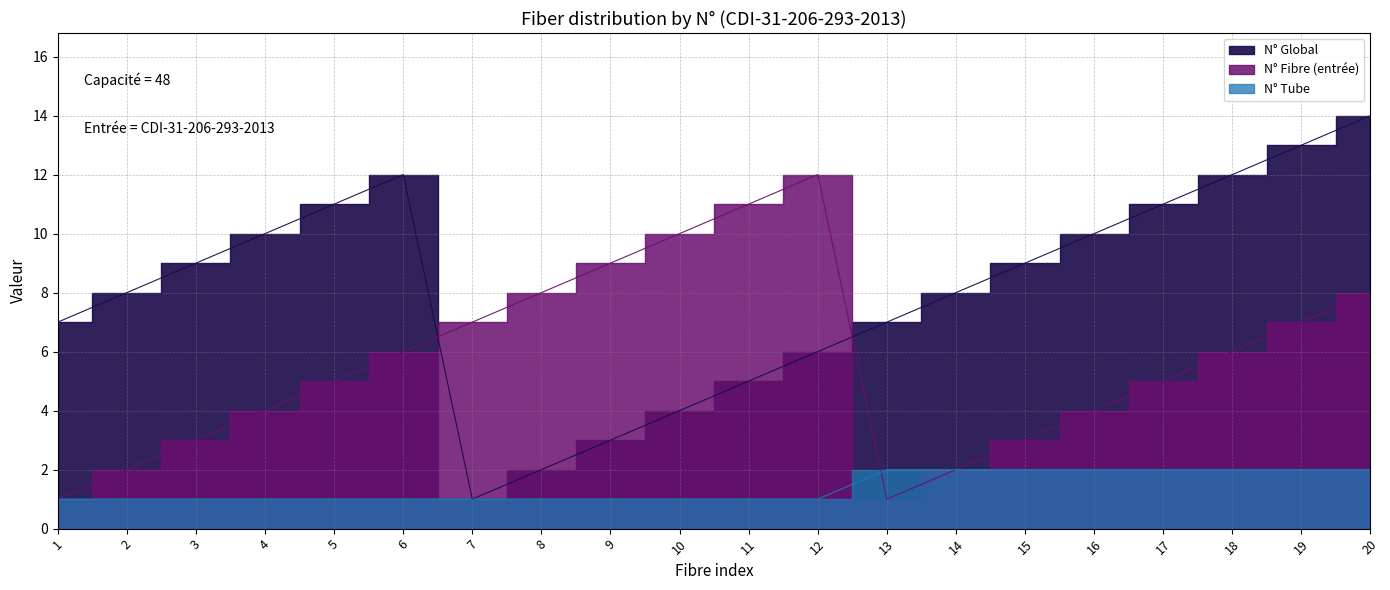

Does the chart display data point markers on the line(s)?

No